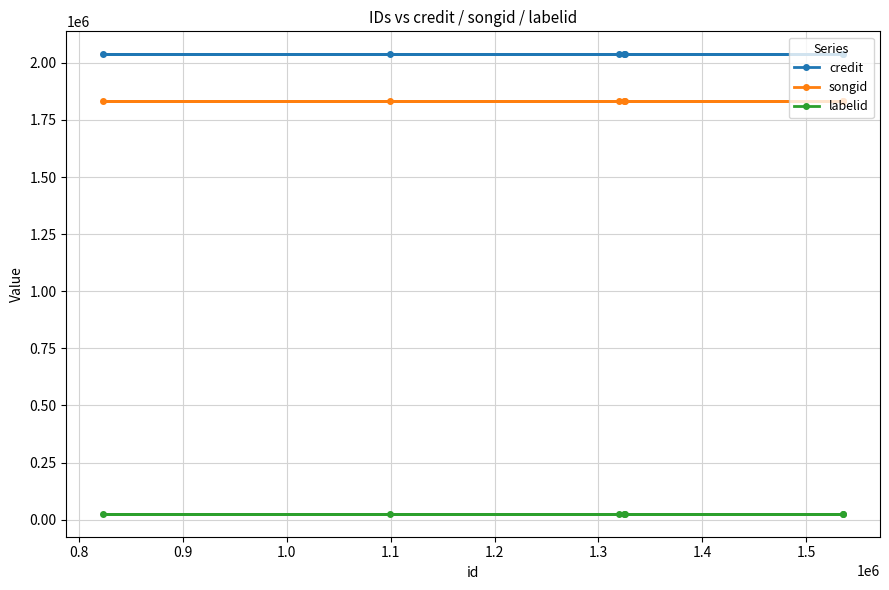

True or false: songid has more than 1 interior local peaks.

False